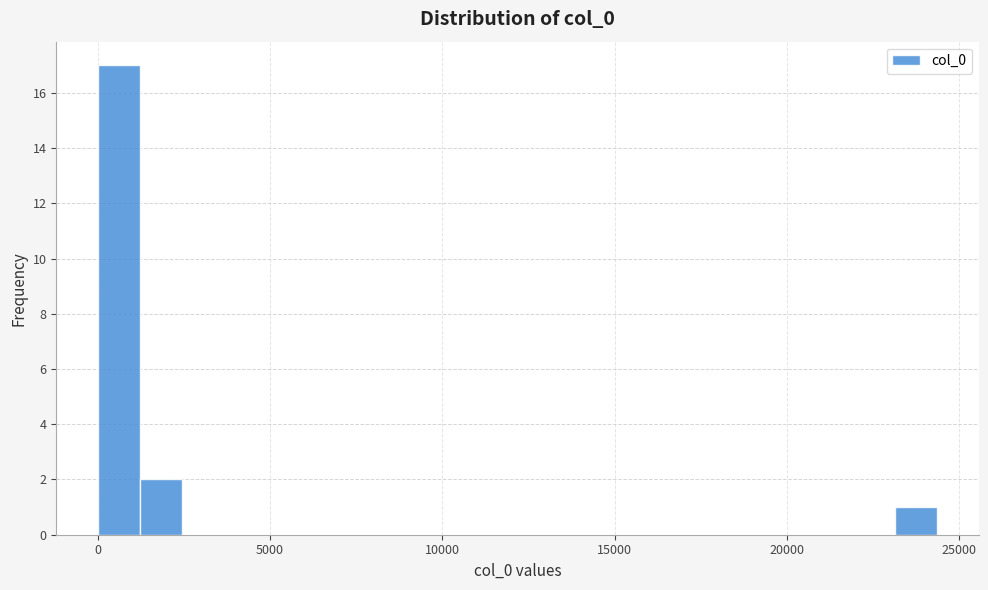

Read against the x-axis, roughly where is the centre of the tallest bar?

500